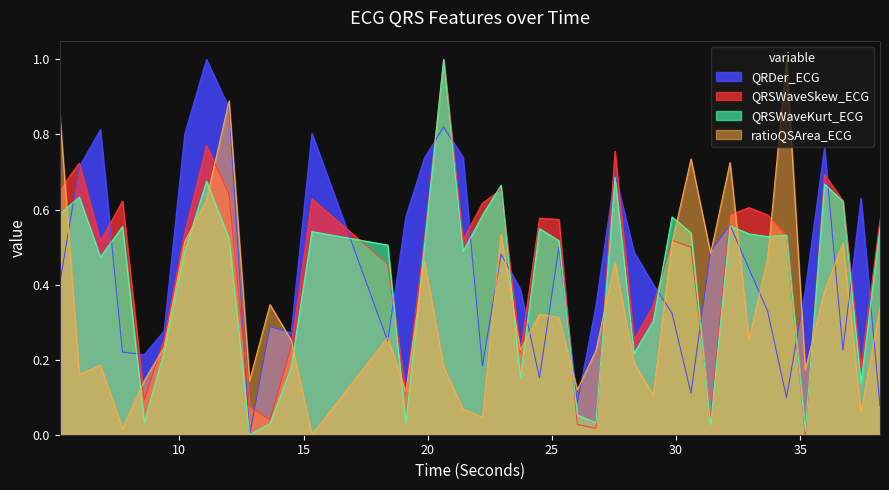

How many intersections are there between QRSWaveSkew_ECG and QRSWaveKurt_ECG?

10